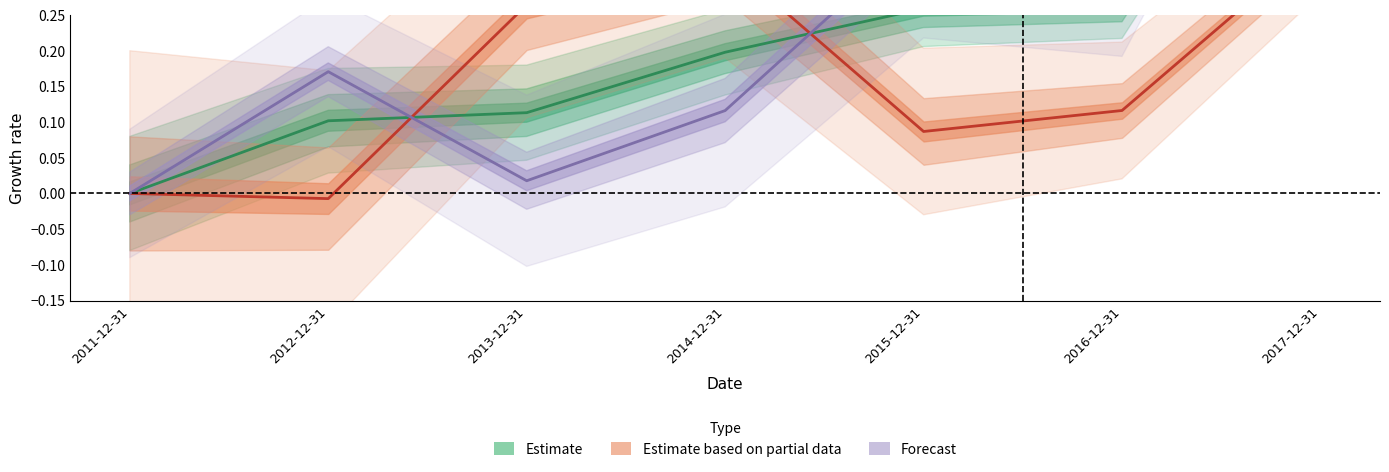

Rank the series by their maximum value, from lowest to highest.

Estimate based on partial data, Estimate, Forecast